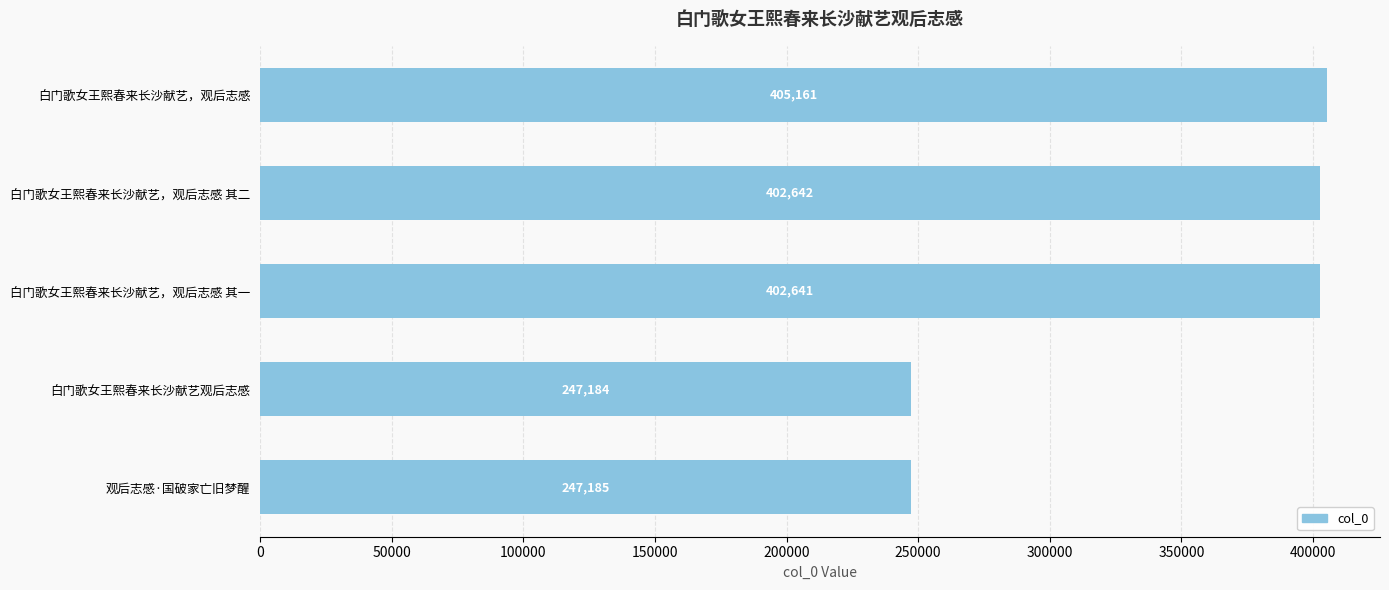

What is the average value?

340963